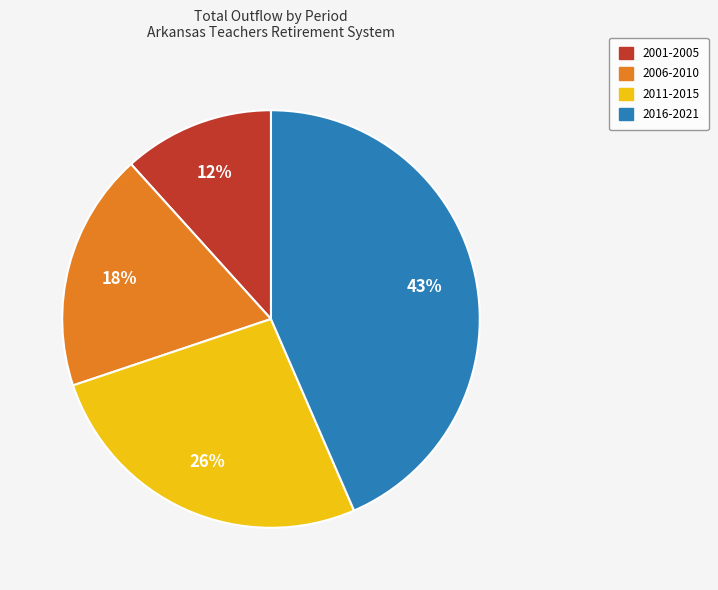

To the nearest percent, what is the average slice percentage?

25%